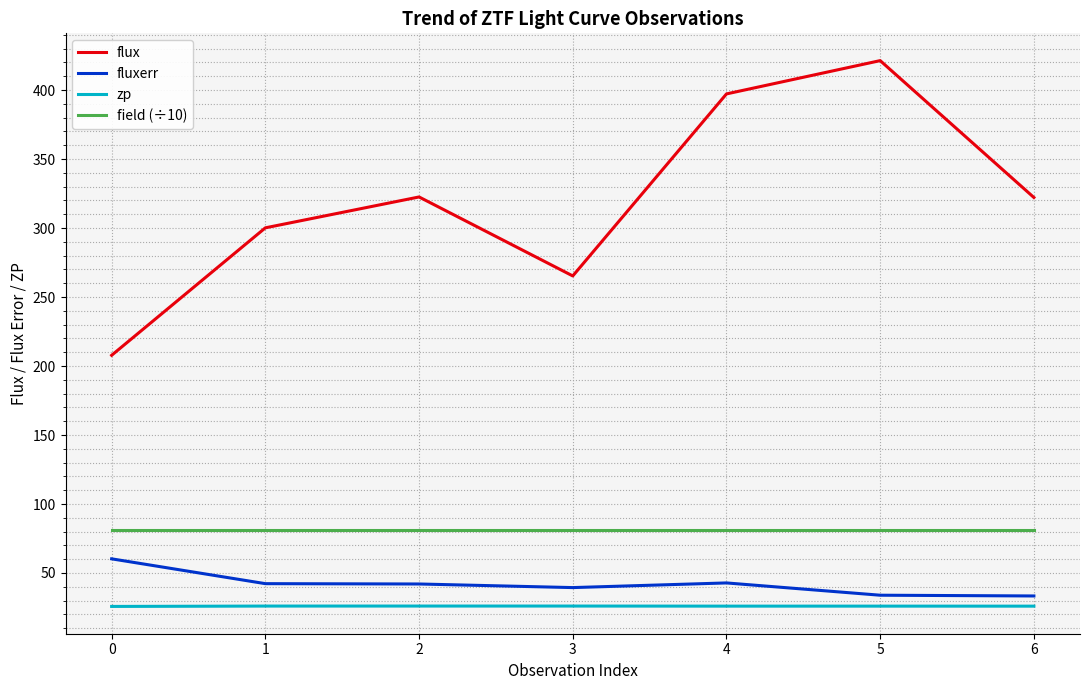

What is the greatest value displayed?

421.3